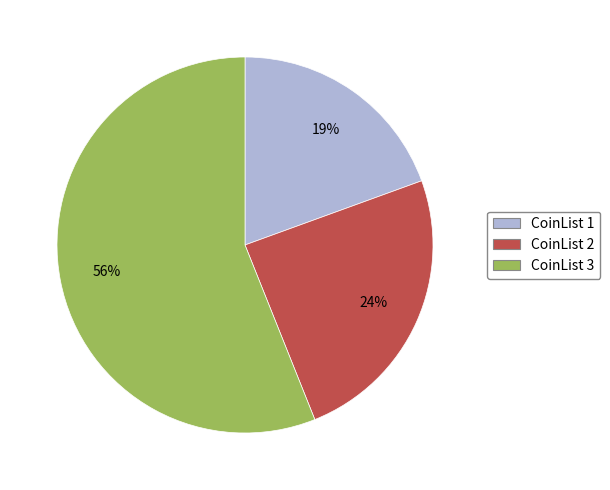

To the nearest percent, what is the combined percentage of CoinList 1 and CoinList 3?

76%